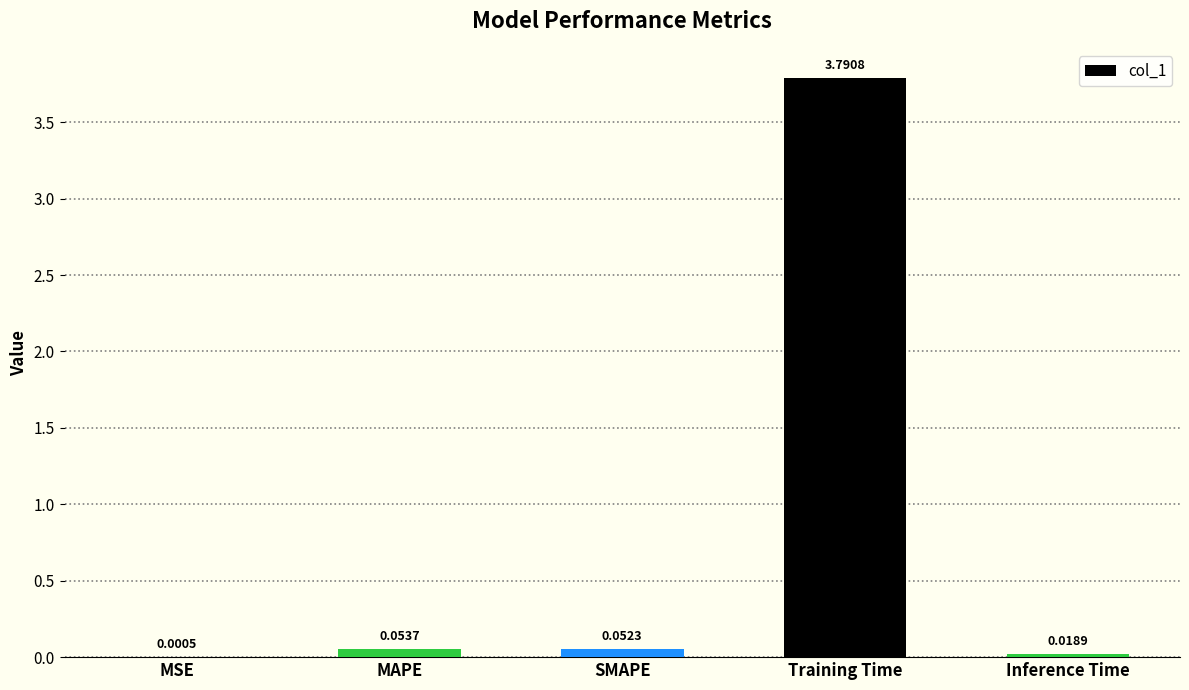

What is the sum of all values?

3.9